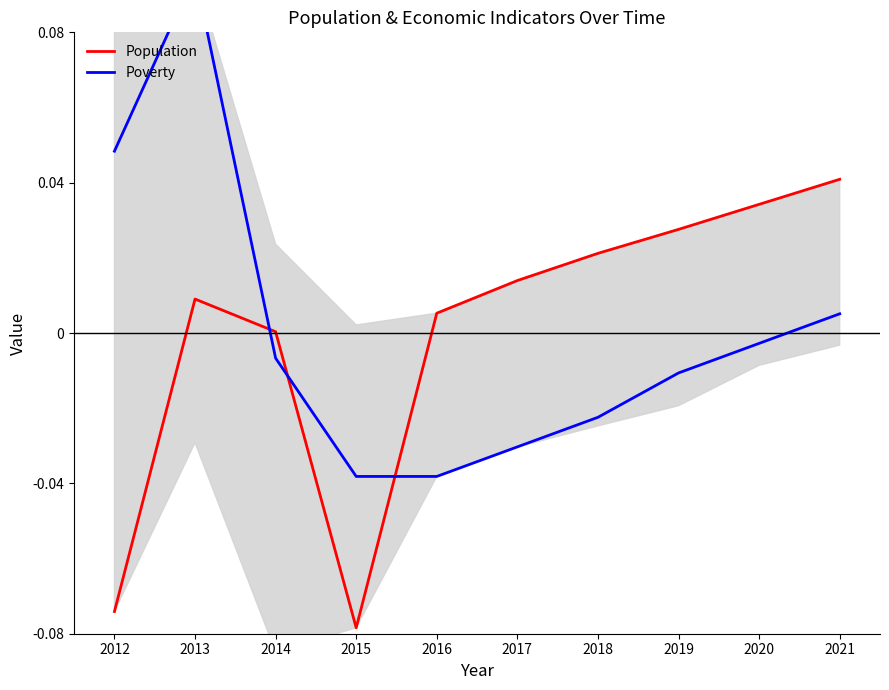

What is the maximum value shown in the chart?

0.1